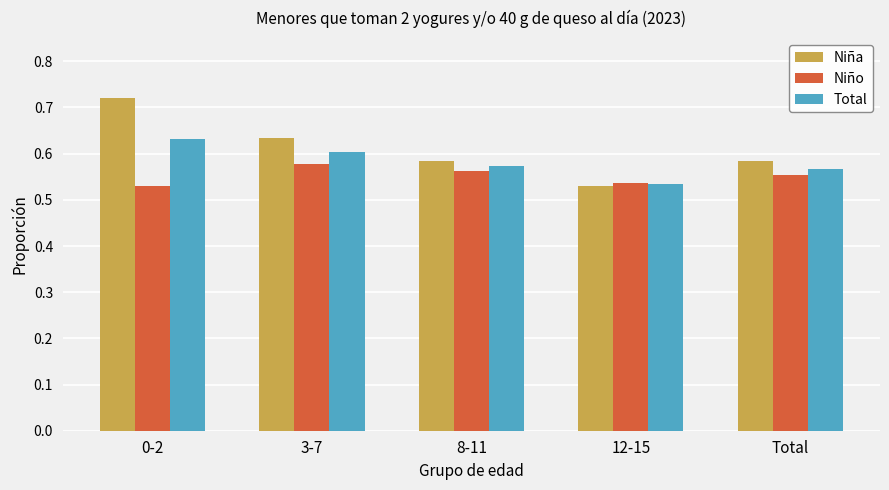

Which category has the highest value in the Niña series?

0-2